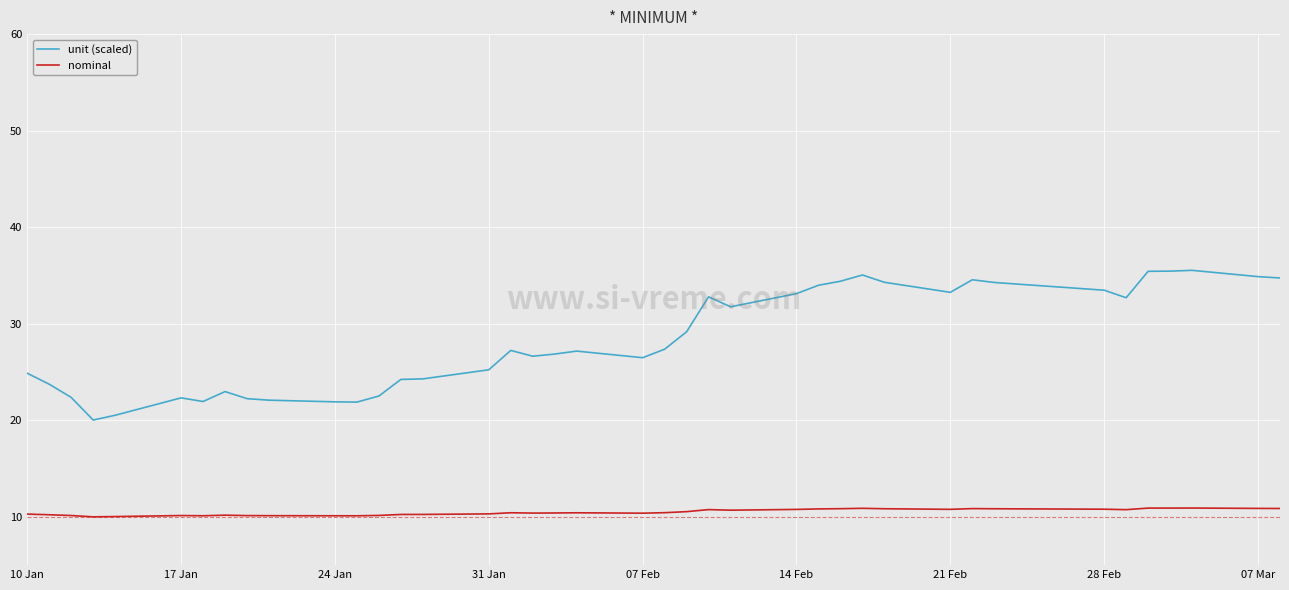

True or false: unit (scaled) and nominal cross at least once.

False